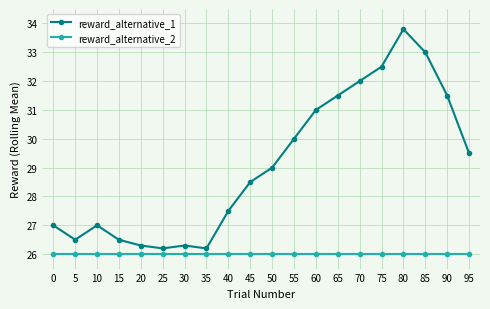

Where is reward_alternative_1 nearest to the value 30?

55